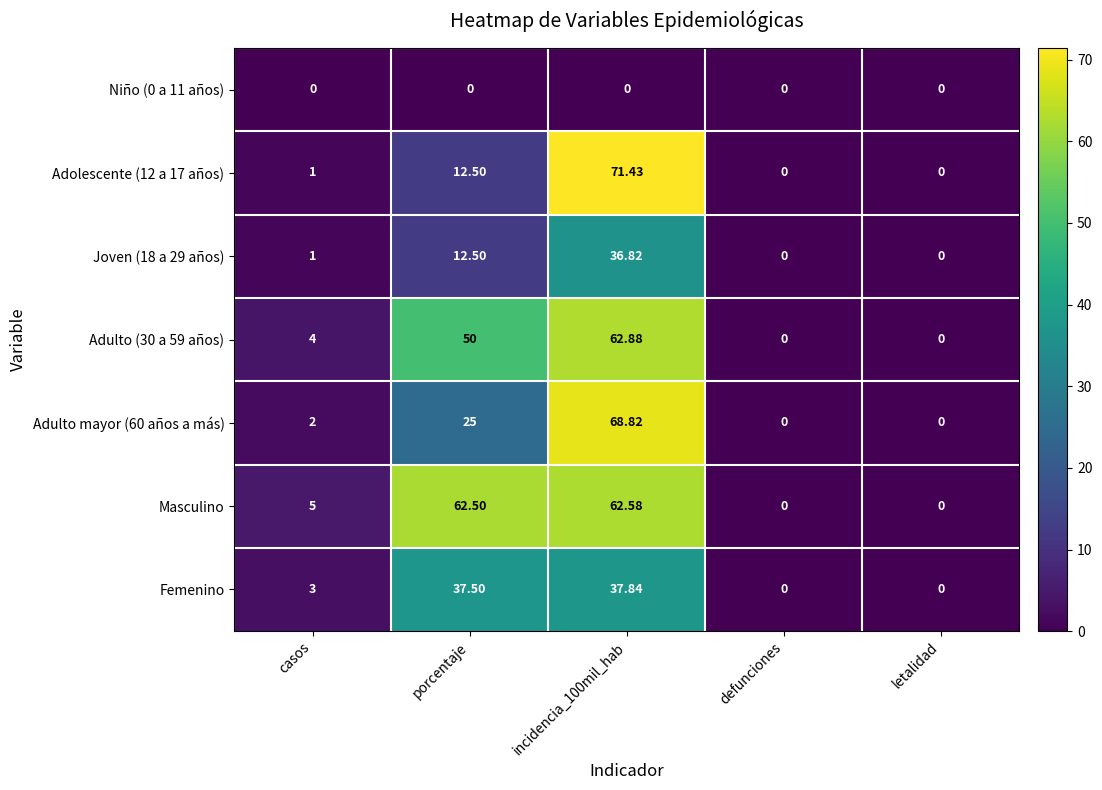

Which series has the largest total across all categories?

Masculino